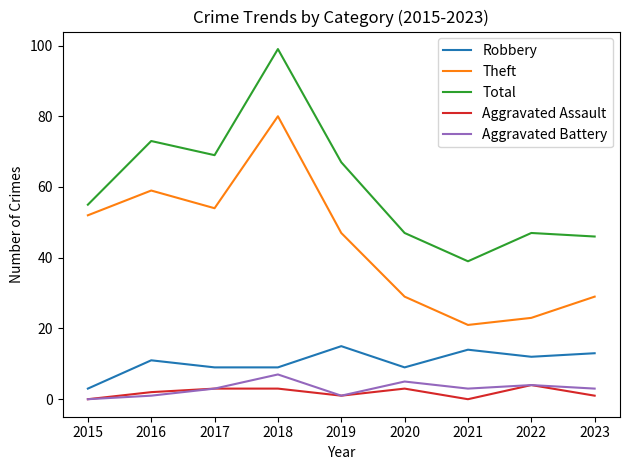

Is it true that Robbery equals 5 at 2022?

False